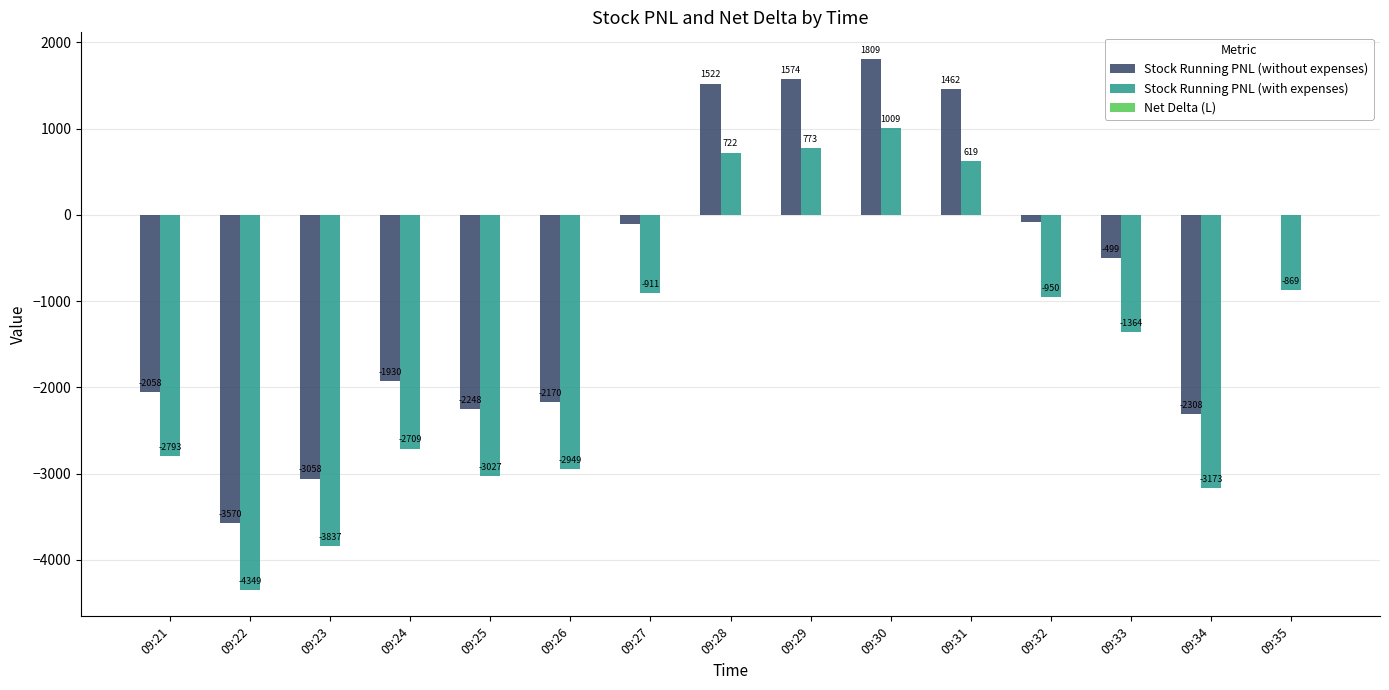

Where is Stock Running PNL (without expenses) nearest to the value -880?

09:33